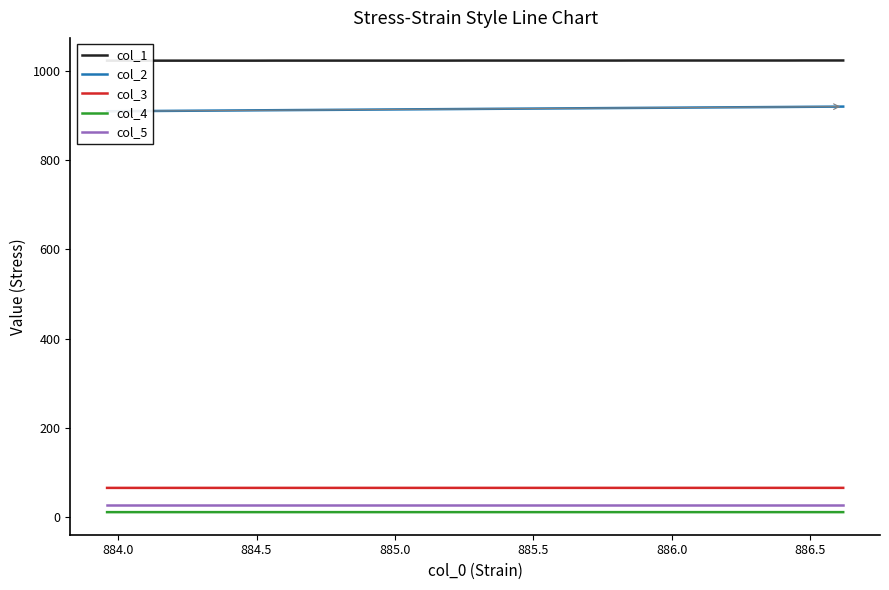

What is the value of the col_1 point at the 6th from the left?

1022.8